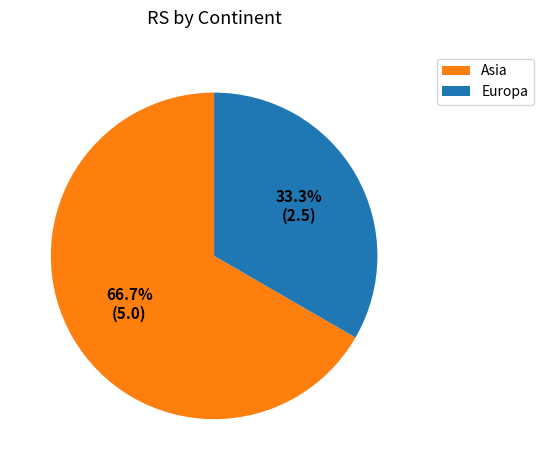

Is the sum of Asia and Europa greater than half?

Yes